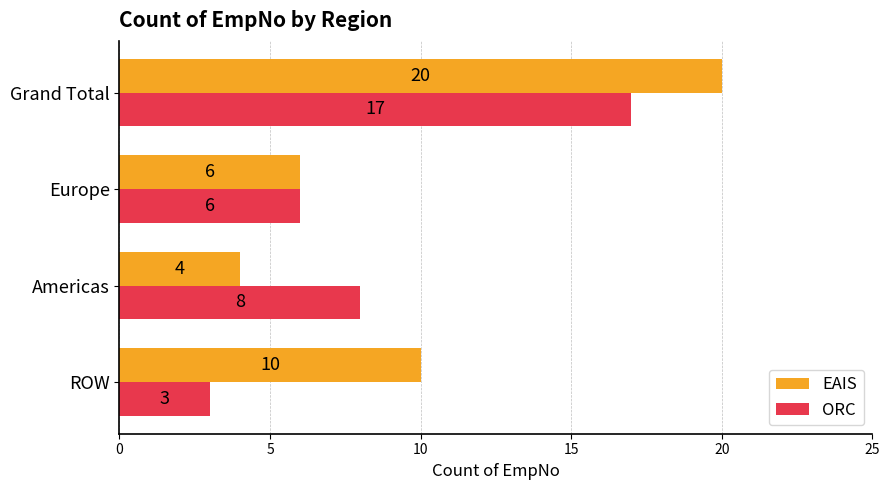

Is it true that ORC equals 6 at Europe?

True